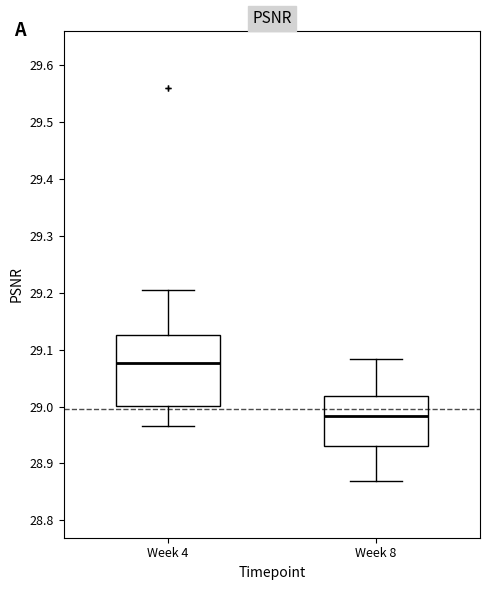

Which box is the tallest, from its lower edge to its upper edge?

Week 4